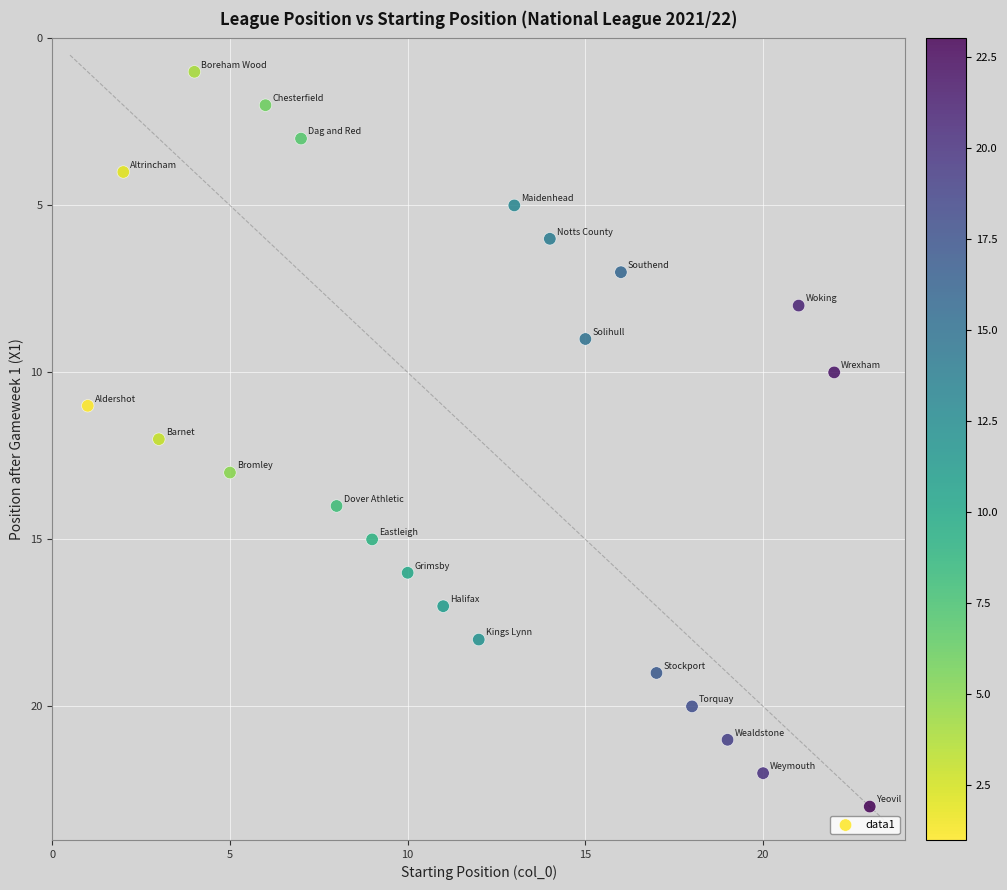

What is the range of Y values (max minus min)?

22